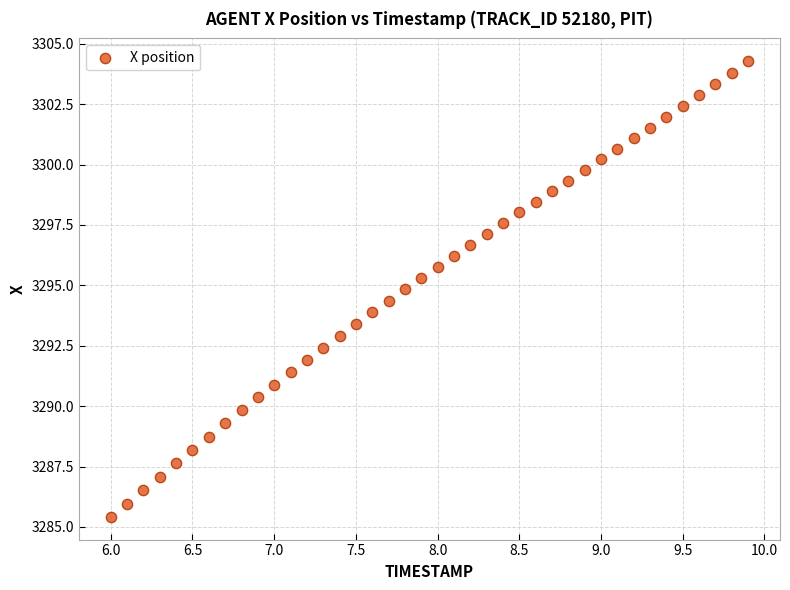

What is the range of X values (max minus min)?

3.9